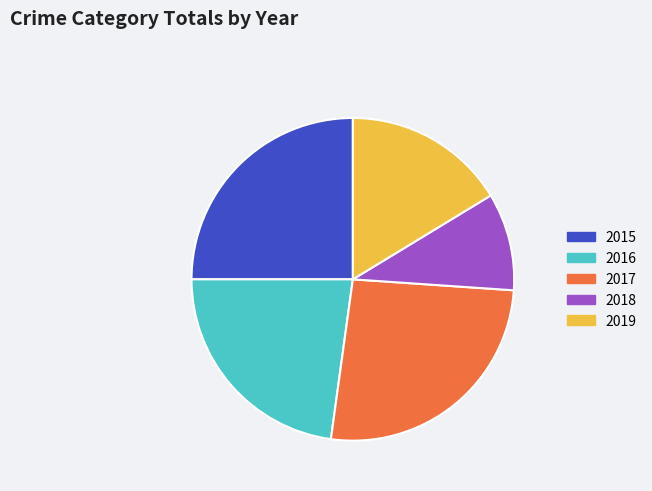

How many slices are in this pie chart?

5